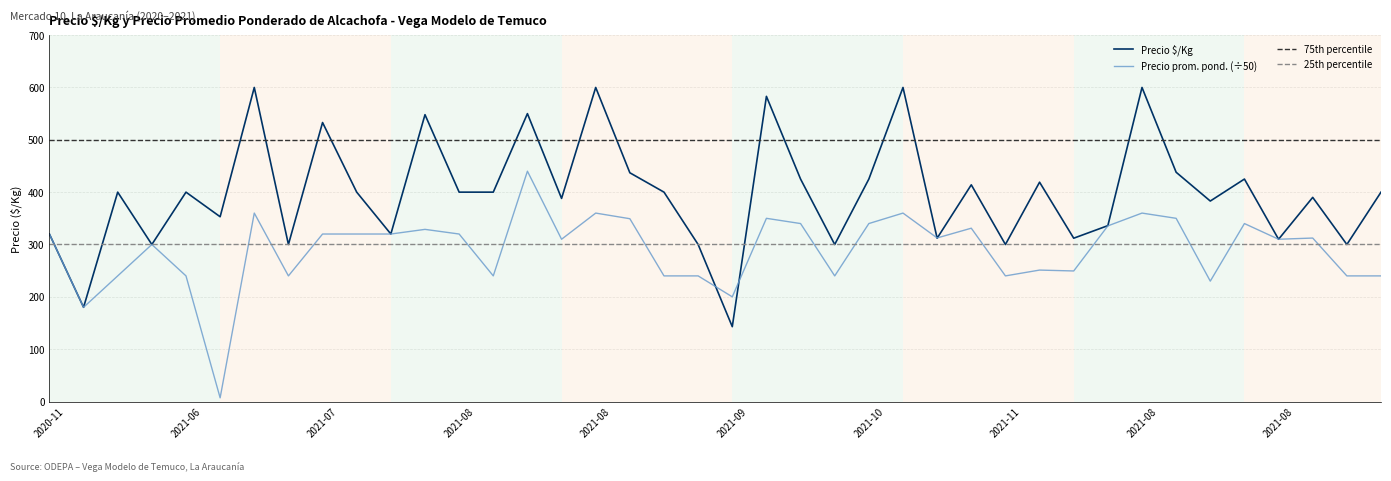

Which series has the widest spread of values?

Precio $/Kg